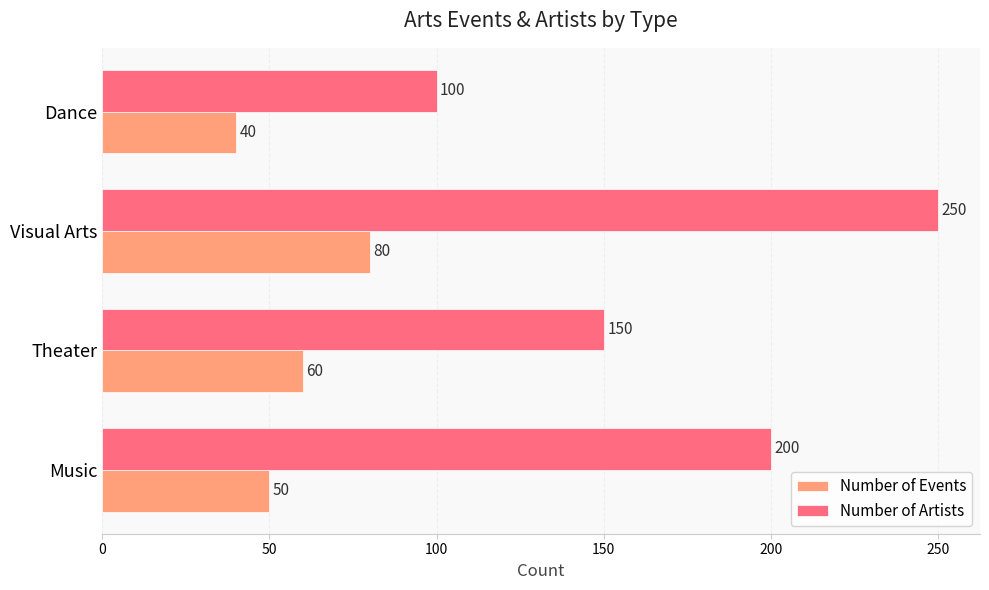

At how many categories does at least one series exceed 217?

1